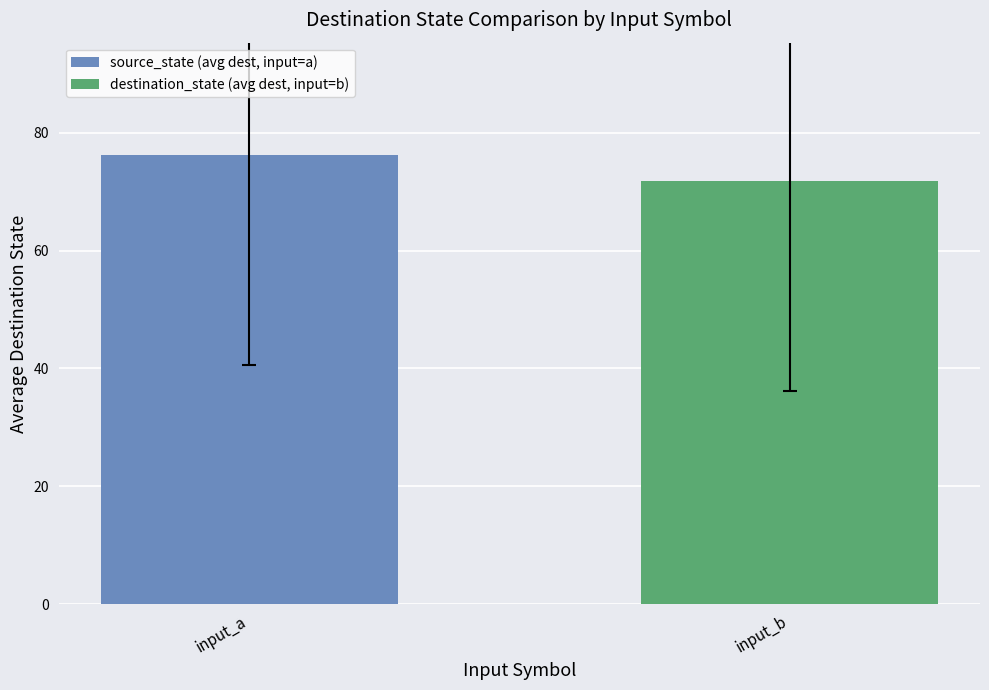

Count the number of categories in the chart.

1